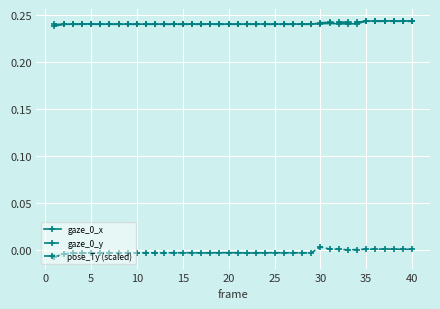

True or false: pose_Ty (scaled) and gaze_0_y intersect in this chart.

False